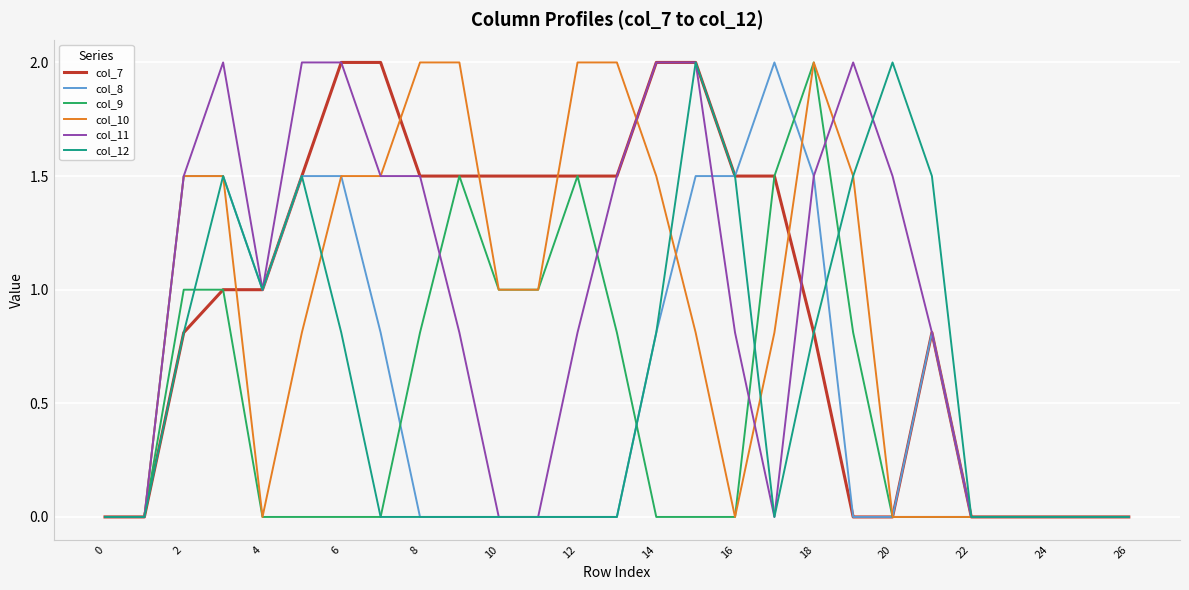

What is the highest value of the col_9 series?

2.0